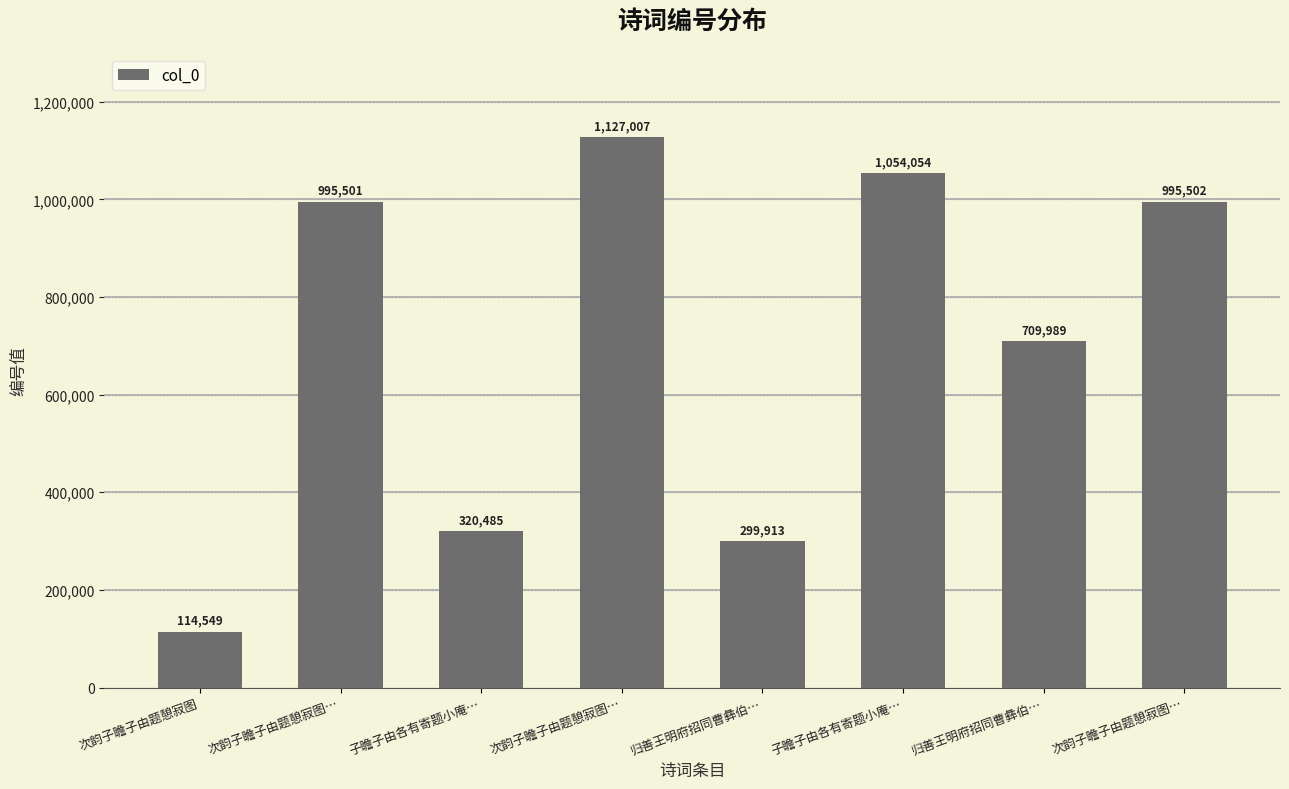

At which category does the chart reach its minimum across all series?

次韵子瞻子由题憩寂图